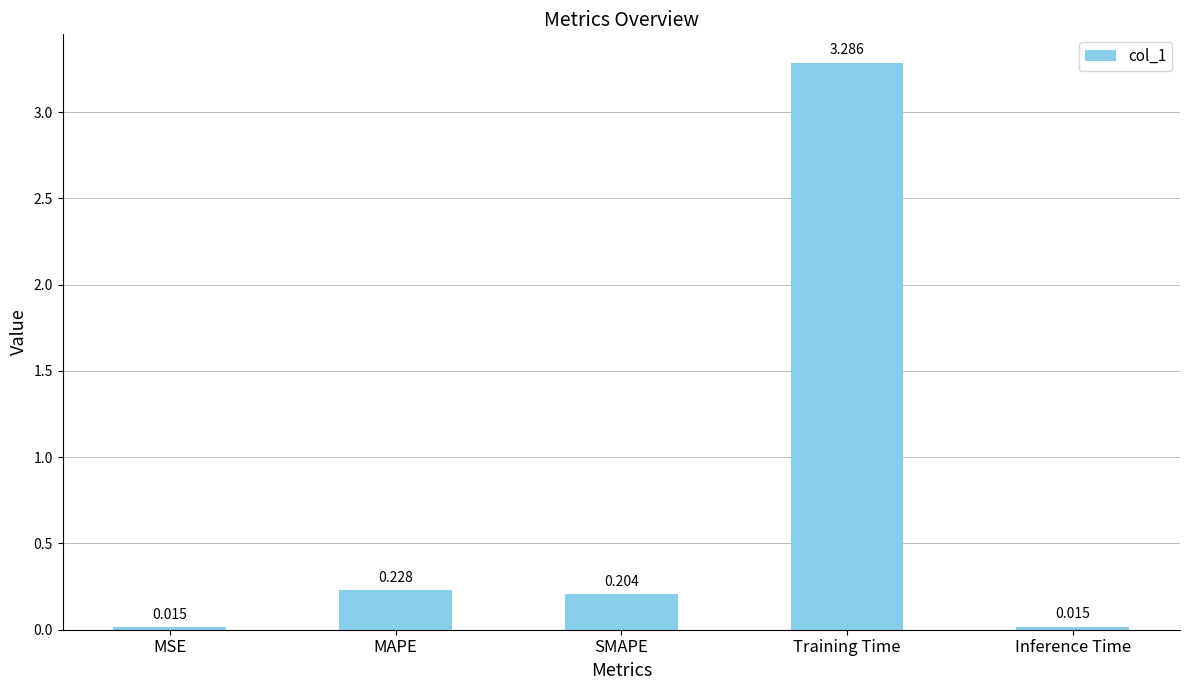

What is the difference between the values at MAPE and Training Time?

3.1